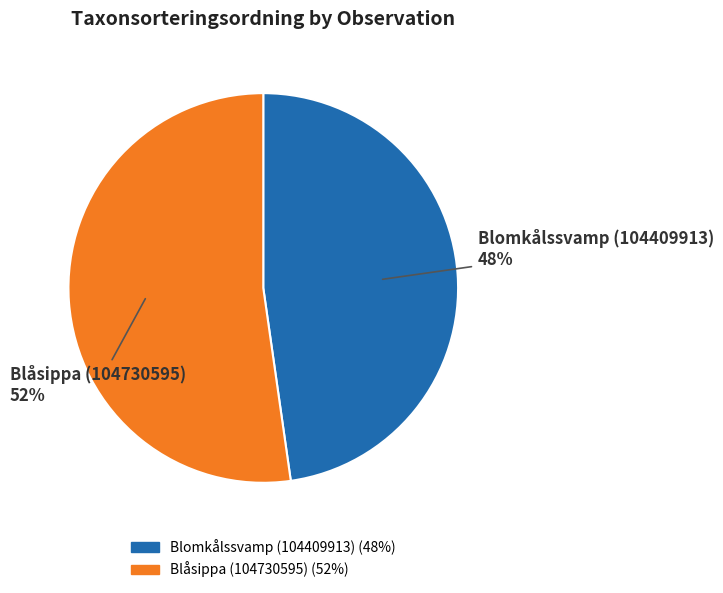

Approximately how many times larger is the value at Blomkålssvamp (104409913) compared to Blåsippa (104730595)?

0.9